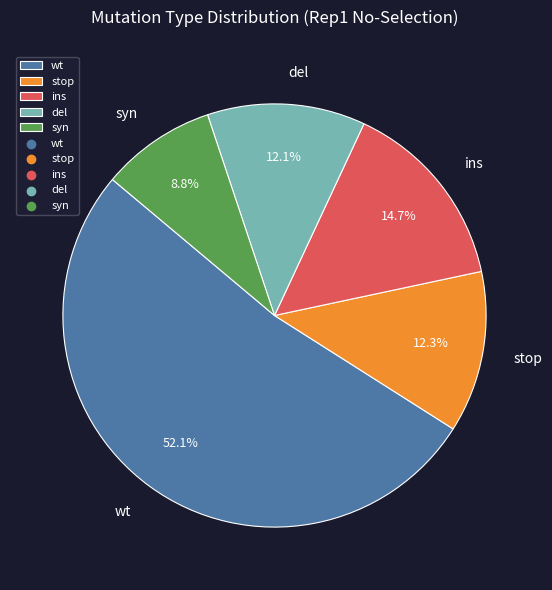

True or false: syn accounts for 9% of the total.

True